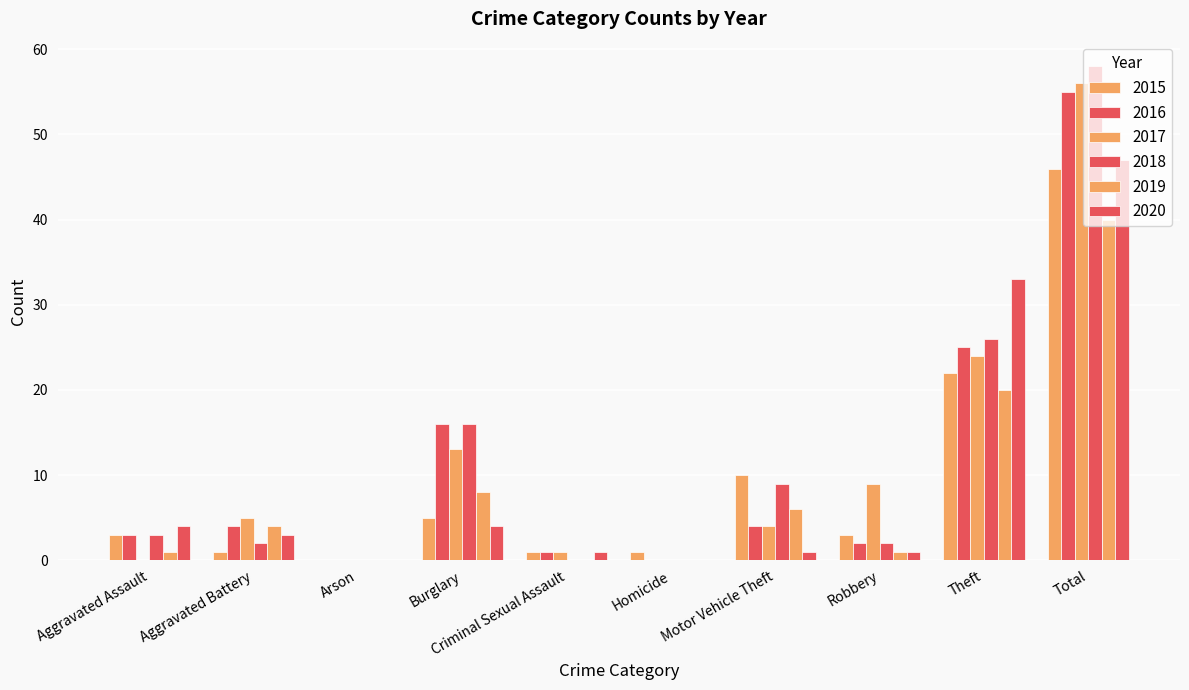

Are the bars horizontal?

No